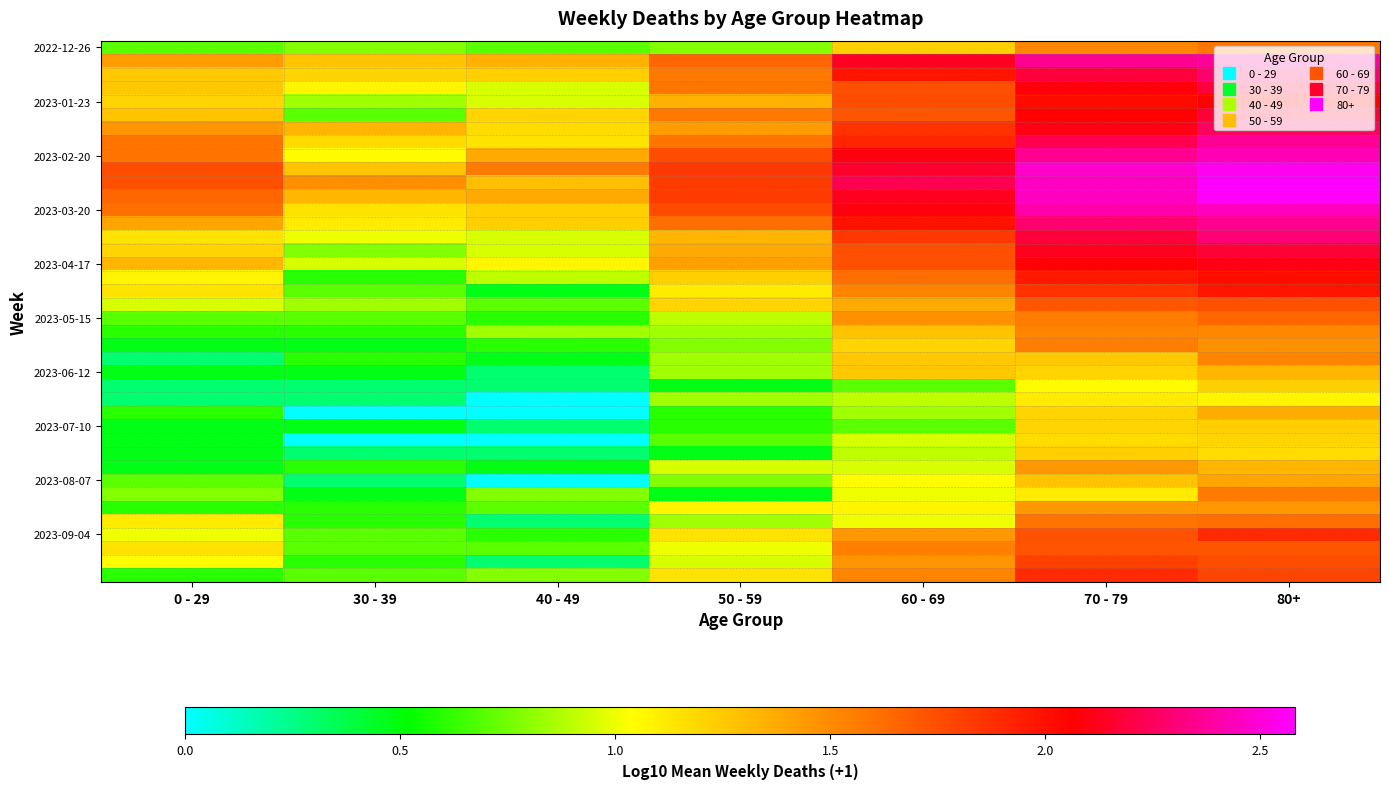

Which label corresponds to the smallest value in the chart?

40 - 49